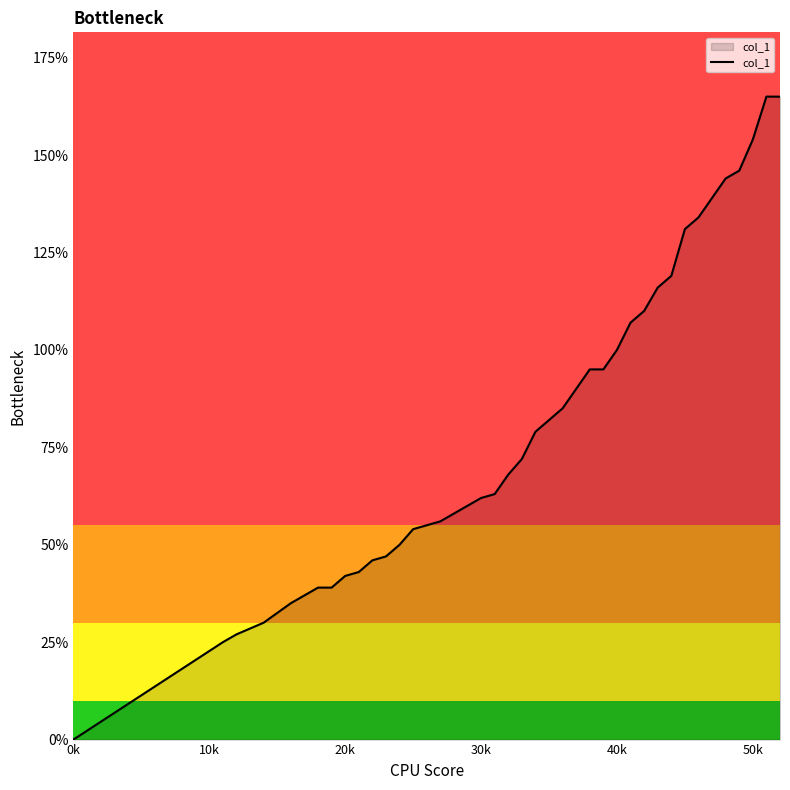

Which label corresponds to the smallest value in the chart?

0k